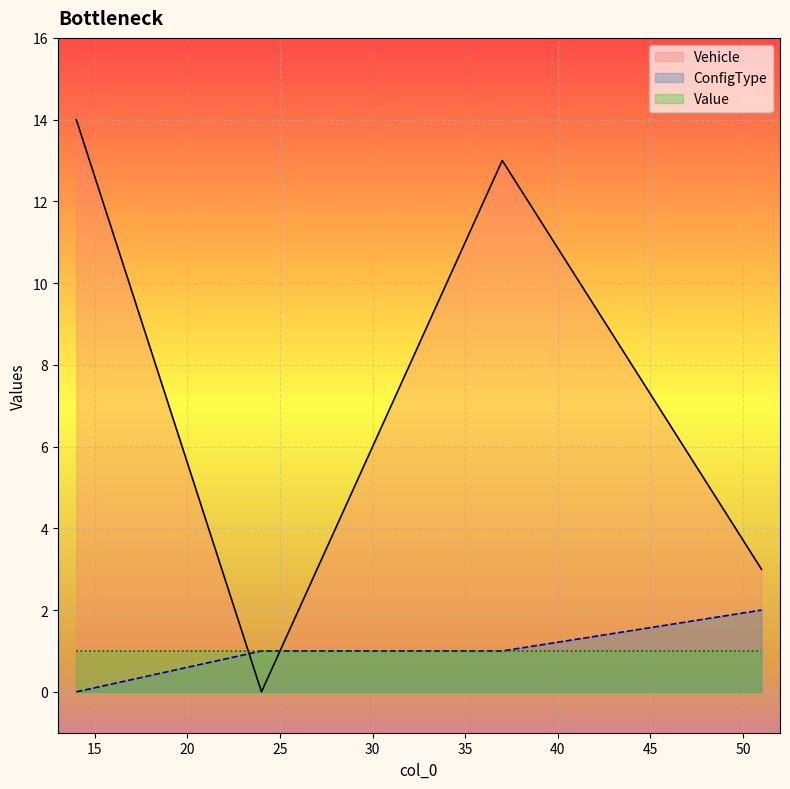

What is the maximum value shown in the chart?

14